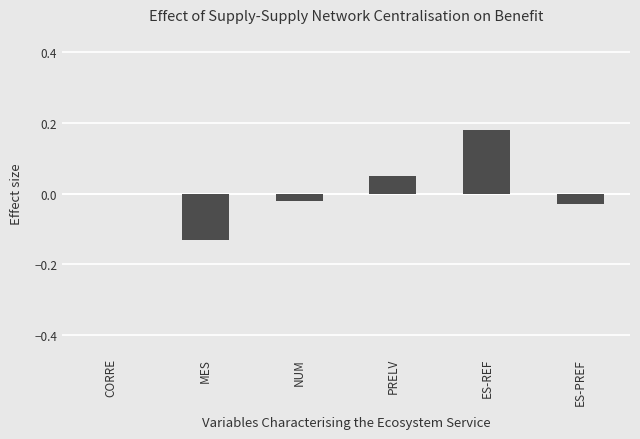

How many series are shown in this chart?

1